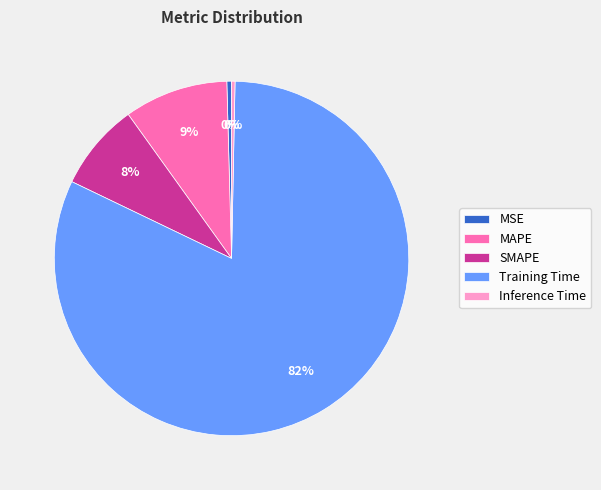

Which category has the biggest portion of the pie?

Training Time